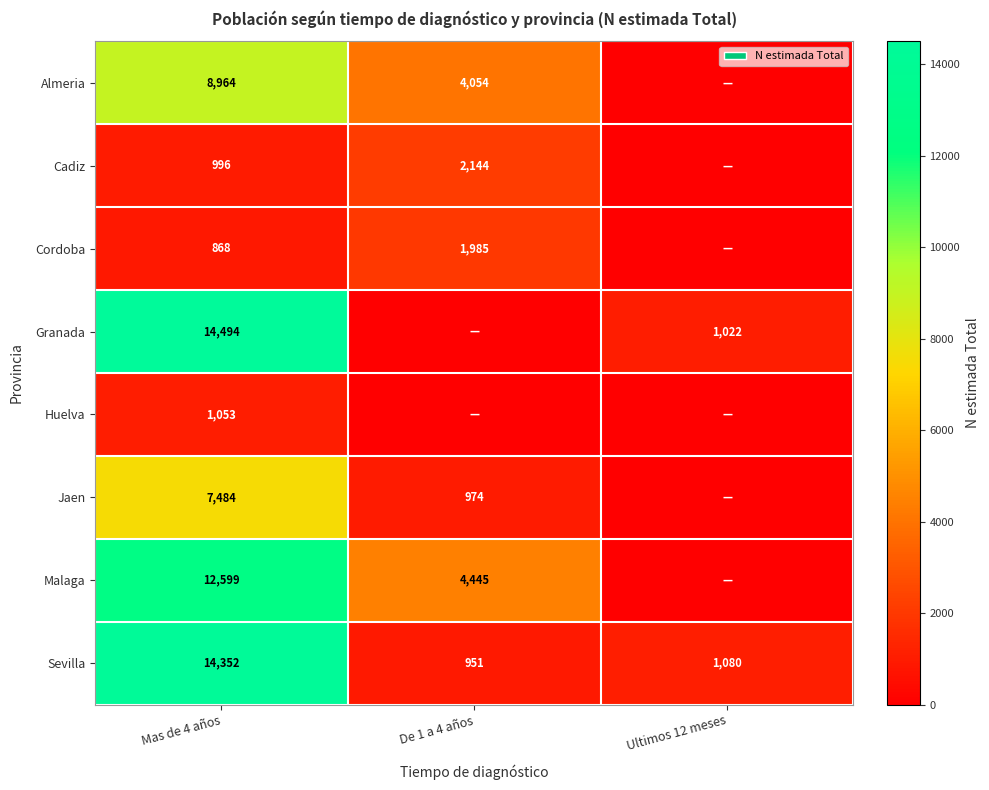

Rank the series at Mas de 4 años from lowest to highest value.

Cordoba, Cadiz, Huelva, Jaen, Almeria, Malaga, Sevilla, Granada